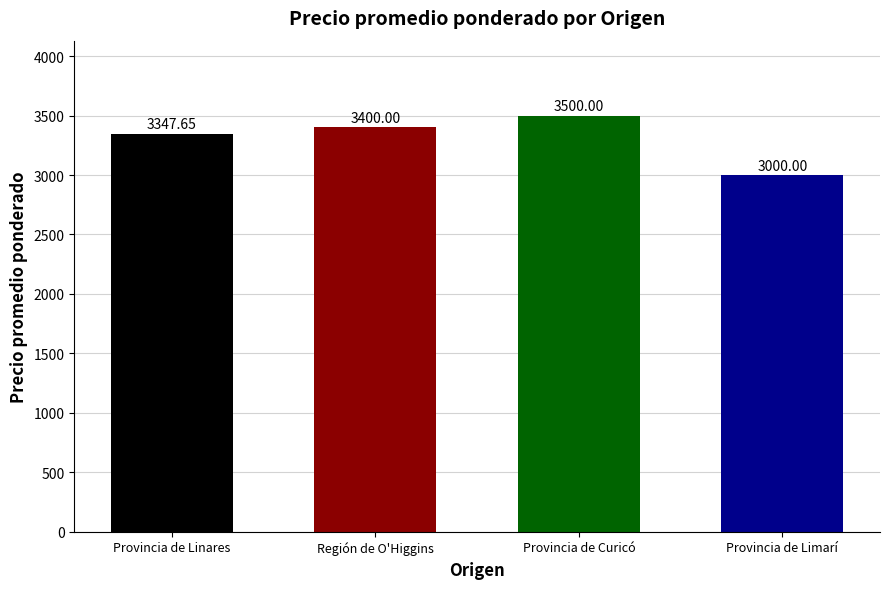

What is the average value?

3311.9